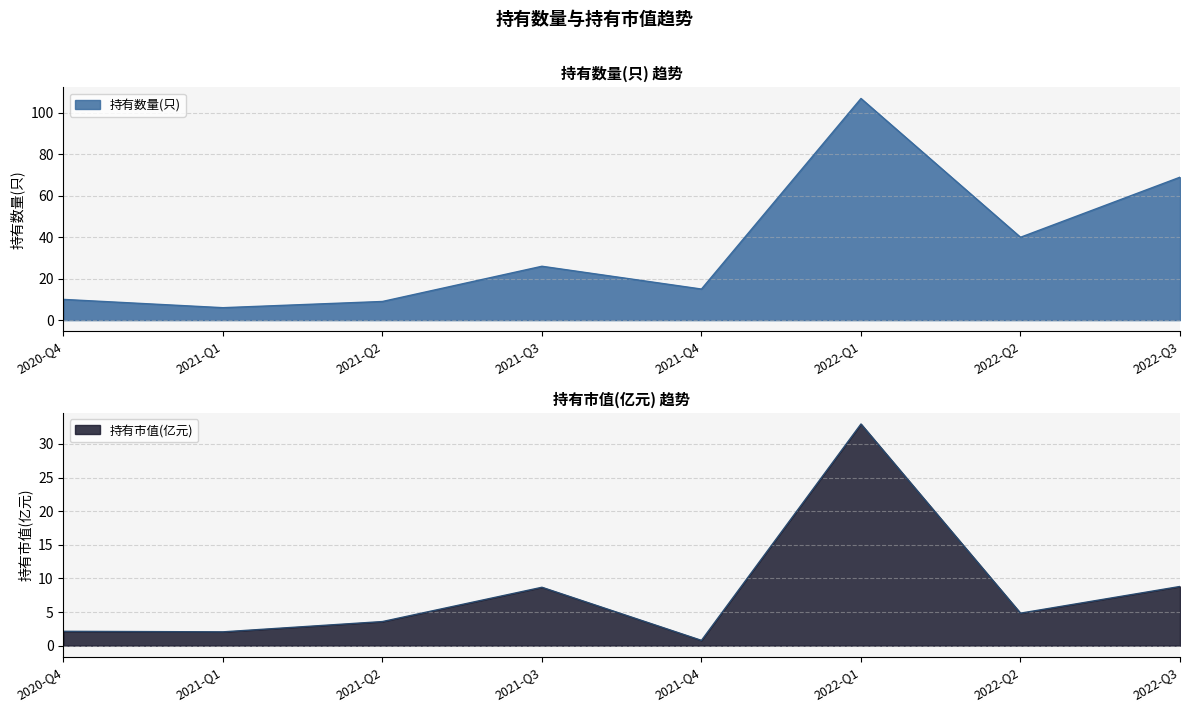

Between 2021-Q1 and 2021-Q4, which series saw the biggest shift?

持有数量(只)